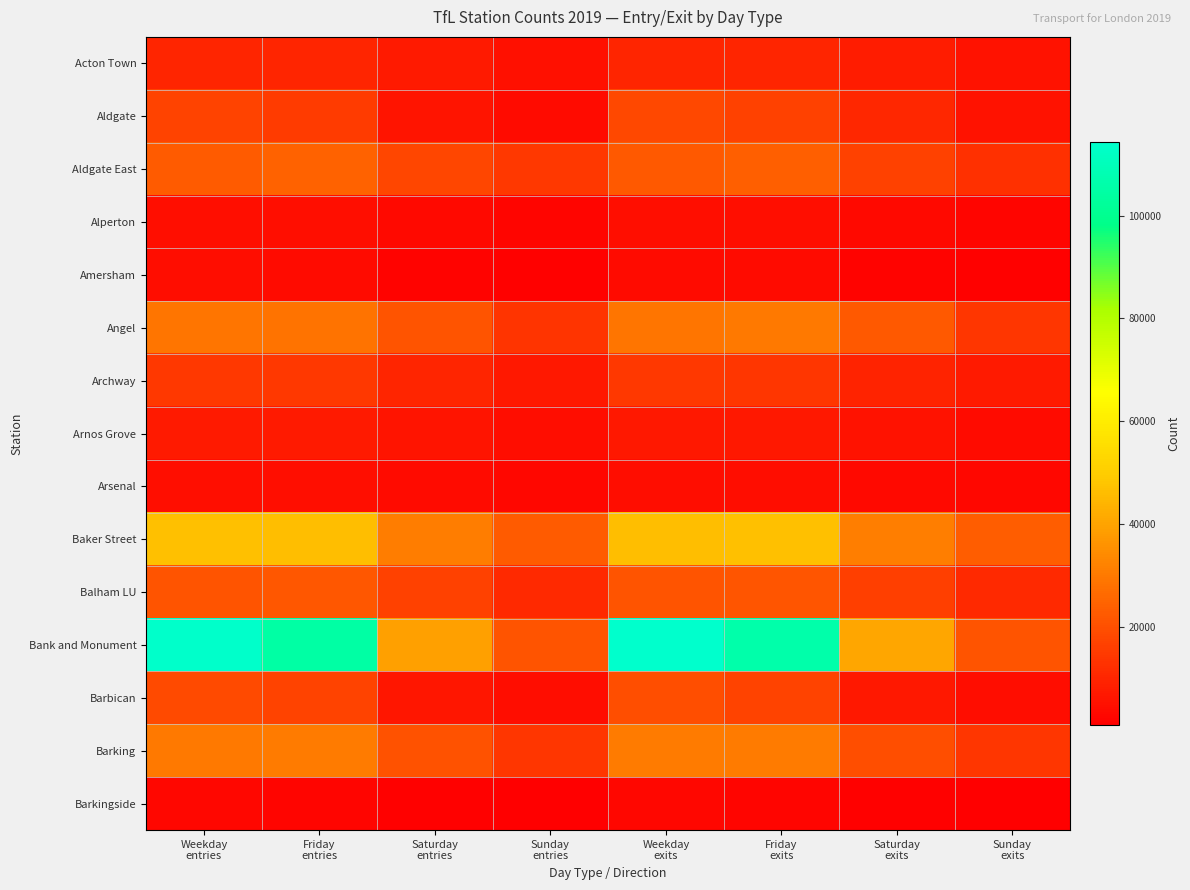

At how many categories does at least one series exceed 32982?

6